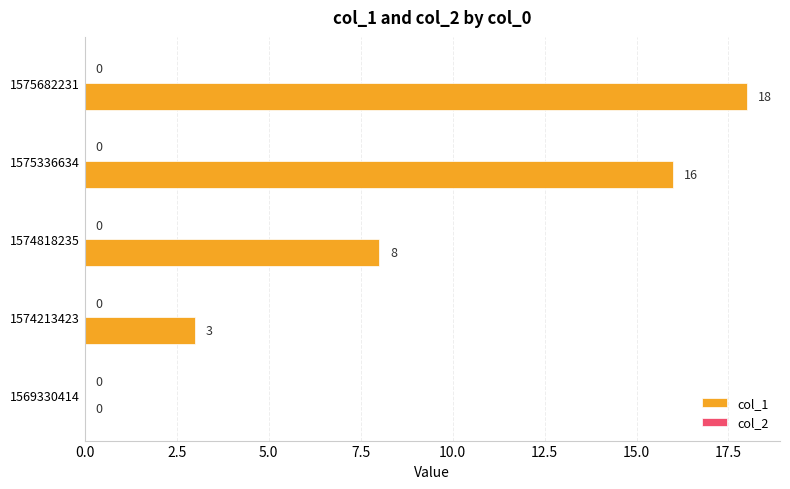

At which label is the value closest to 9?

1574818235